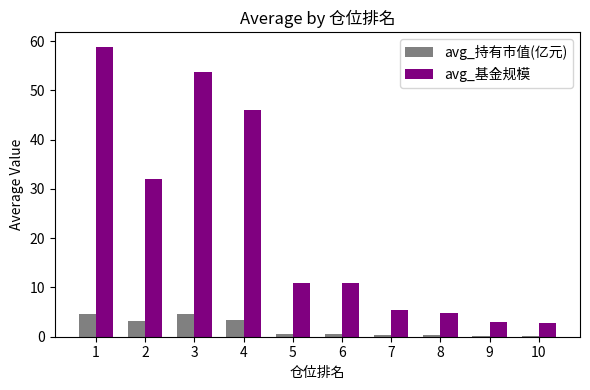

Is the value of avg_基金规模 at 7 greater than the value of avg_持有市值(亿元) at 5?

Yes